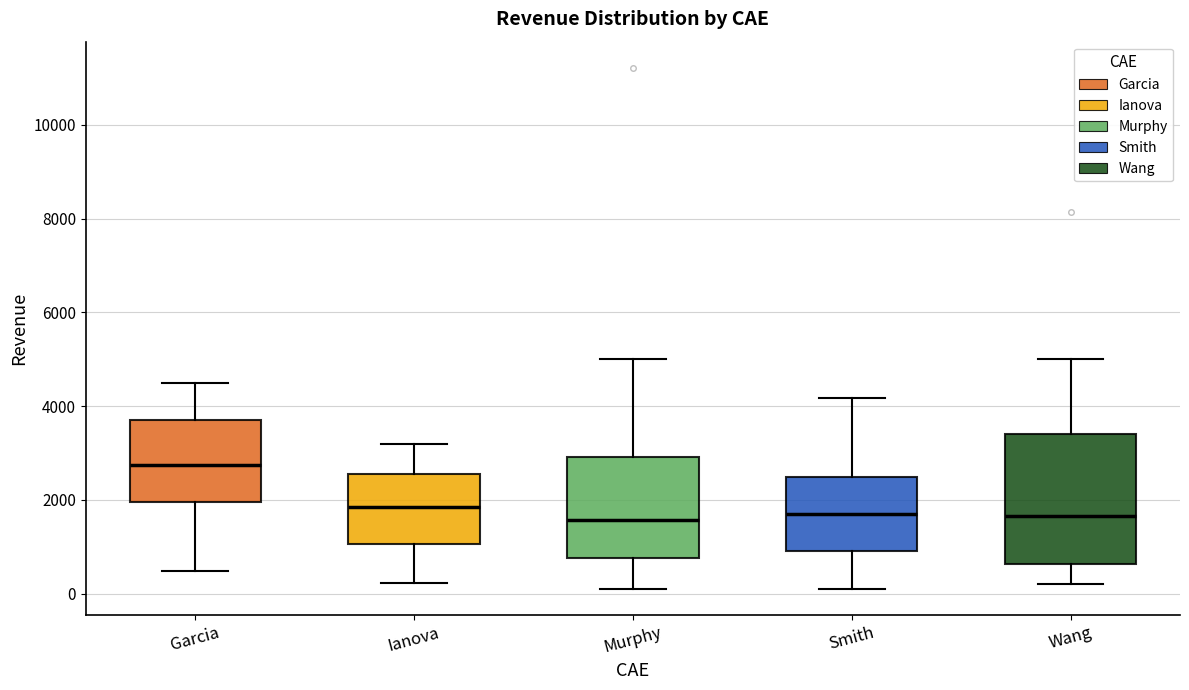

Which box is the tallest, from its lower edge to its upper edge?

Wang